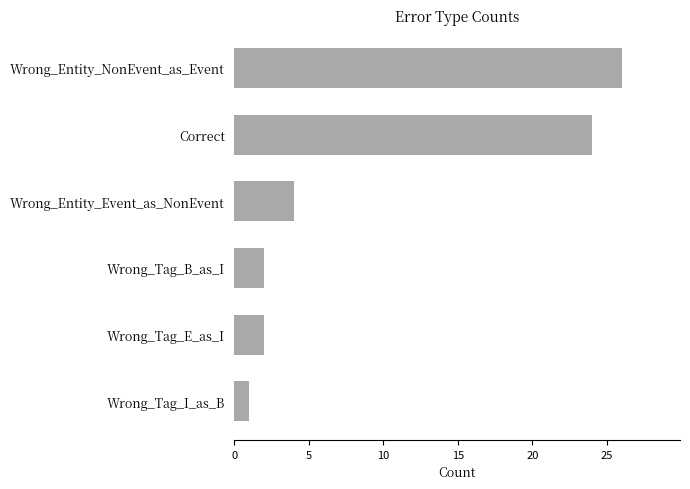

Is it true that the value at Wrong_Entity_NonEvent_as_Event is 26?

True